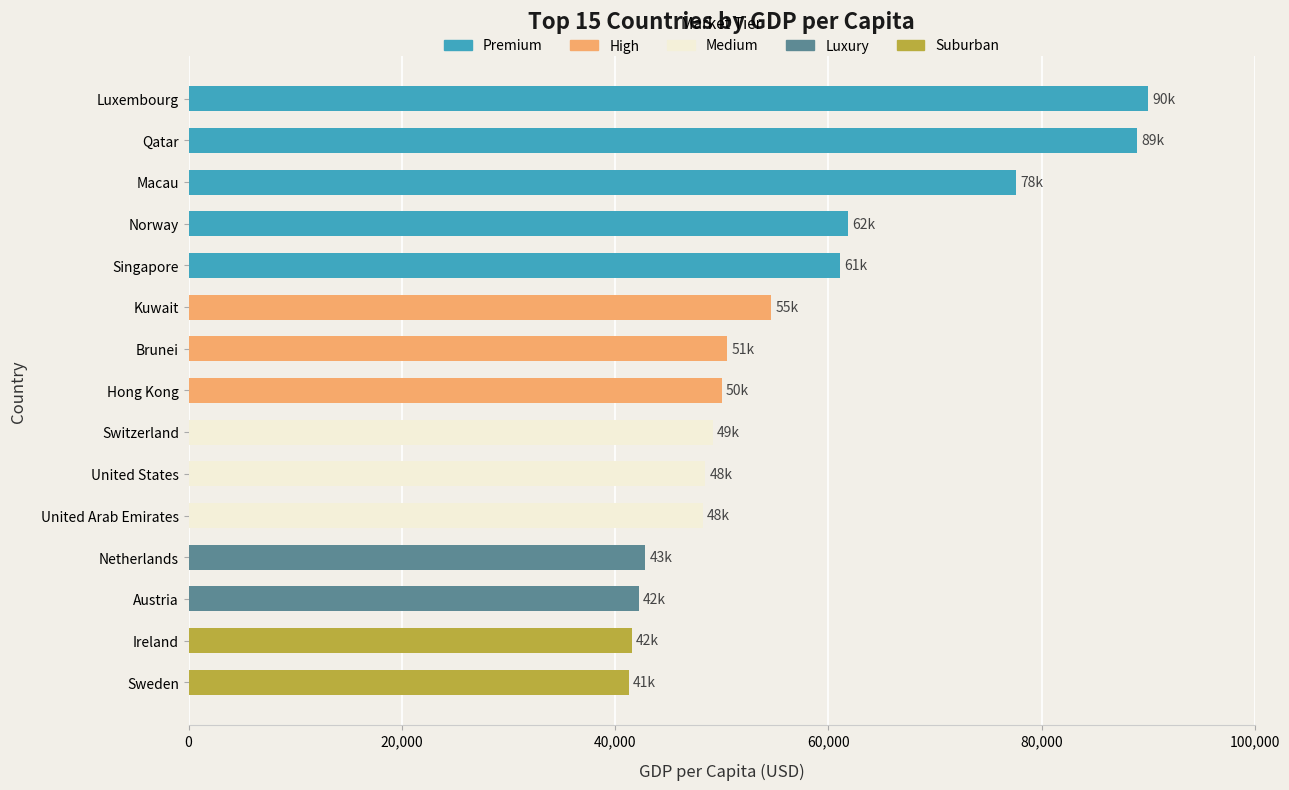

How many bars are there in total?

15